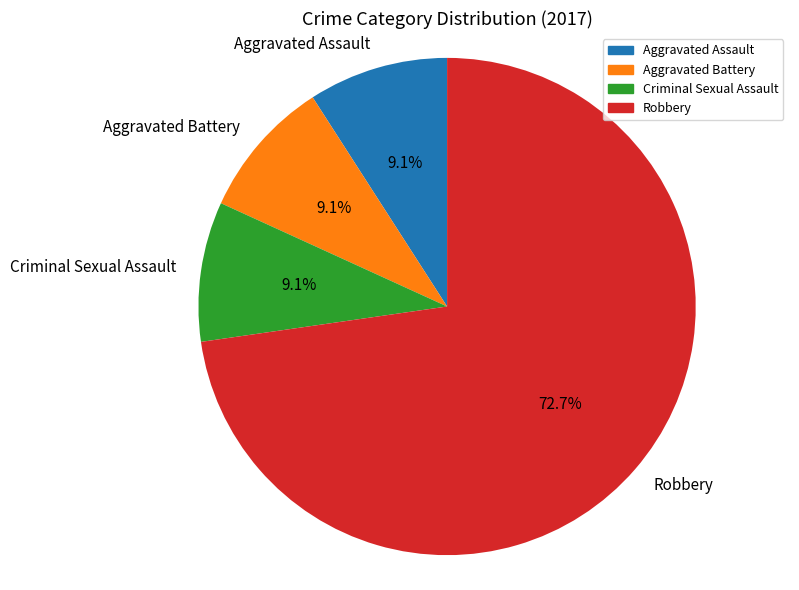

What percentage is the Aggravated Assault slice, to the nearest percent?

9%